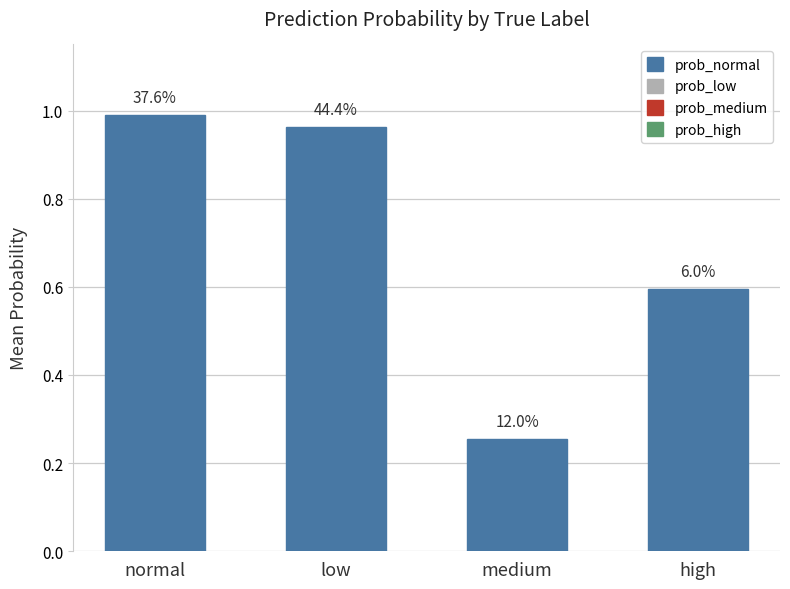

Reading right to left, extract all data points from this chart.

high=0.6	medium=0.3	low=1.0	normal=1.0